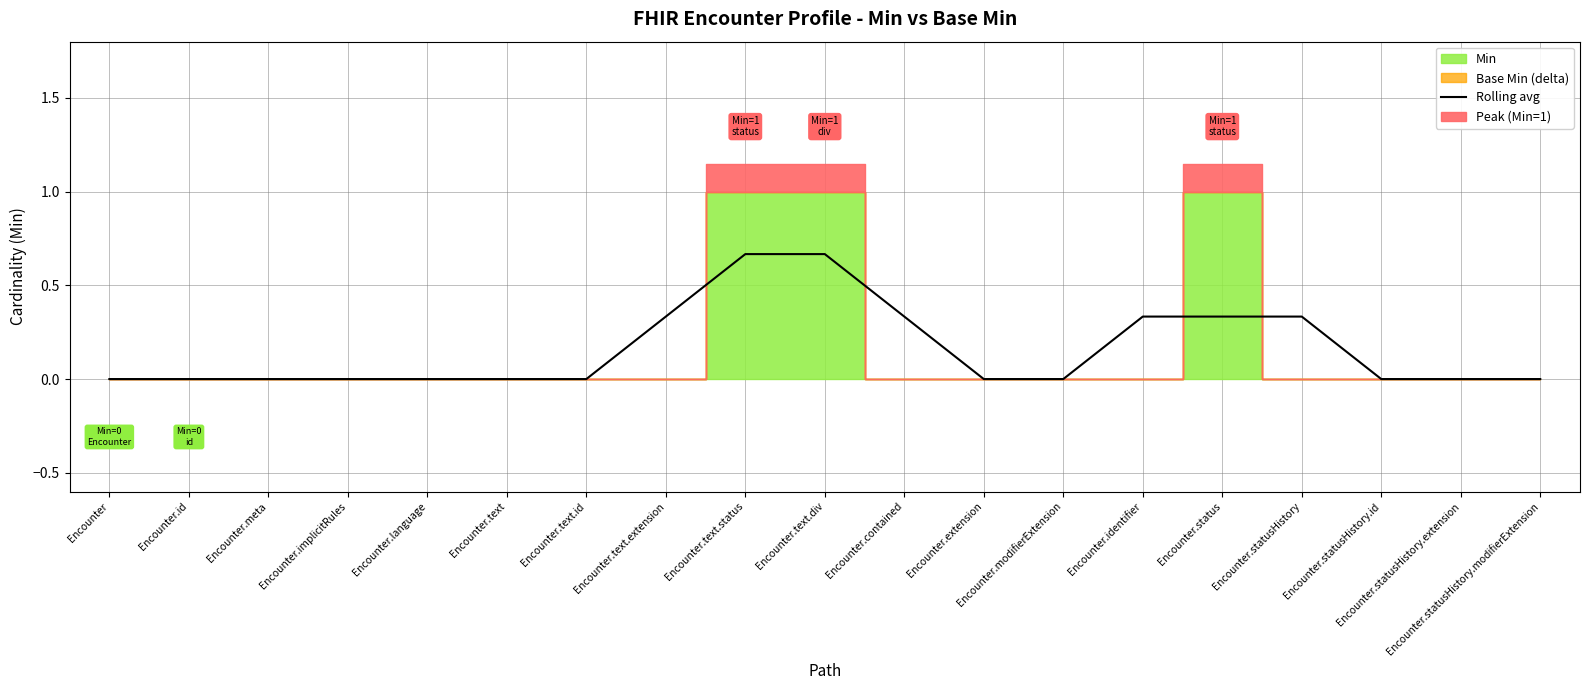

At which category does the chart reach its minimum across all series?

Encounter